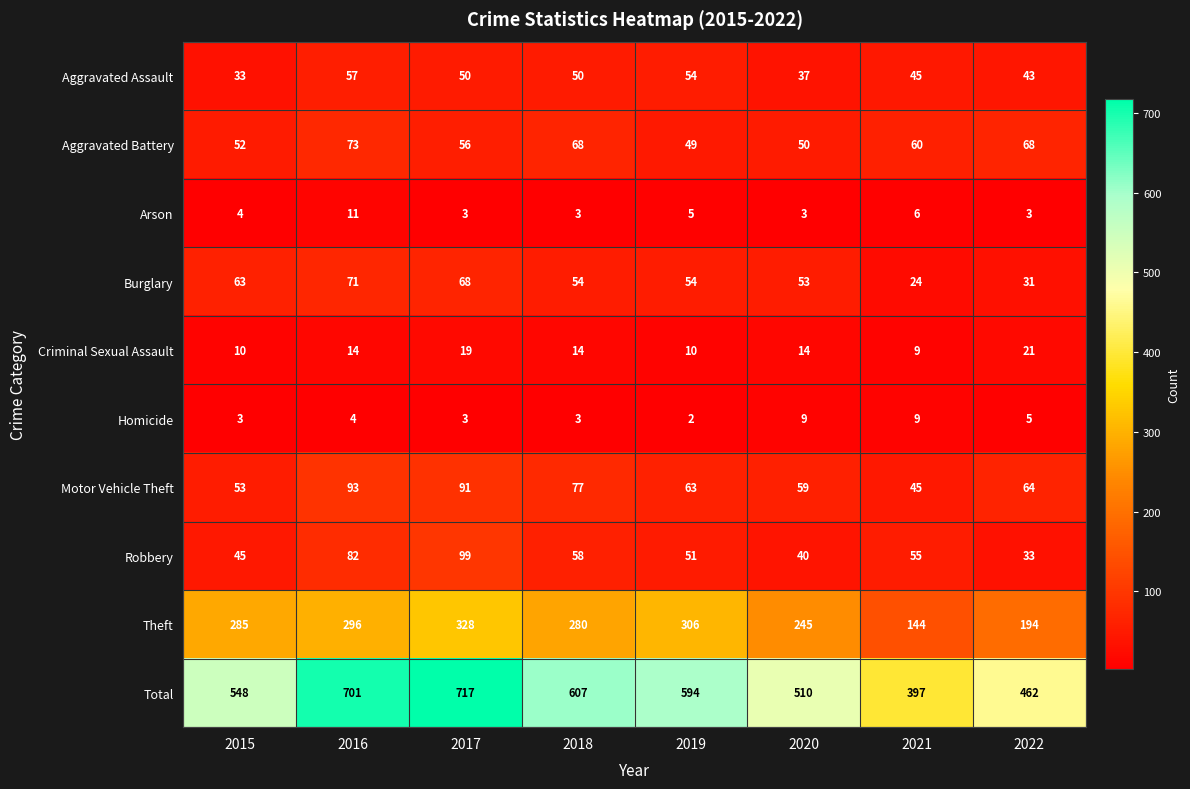

Which series has the largest total across all categories?

Total